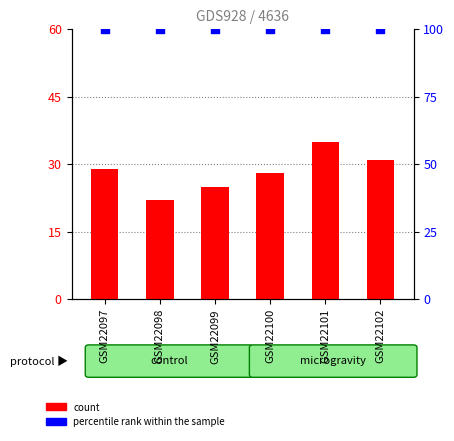

What is the total value across all series at GSM22099?

125